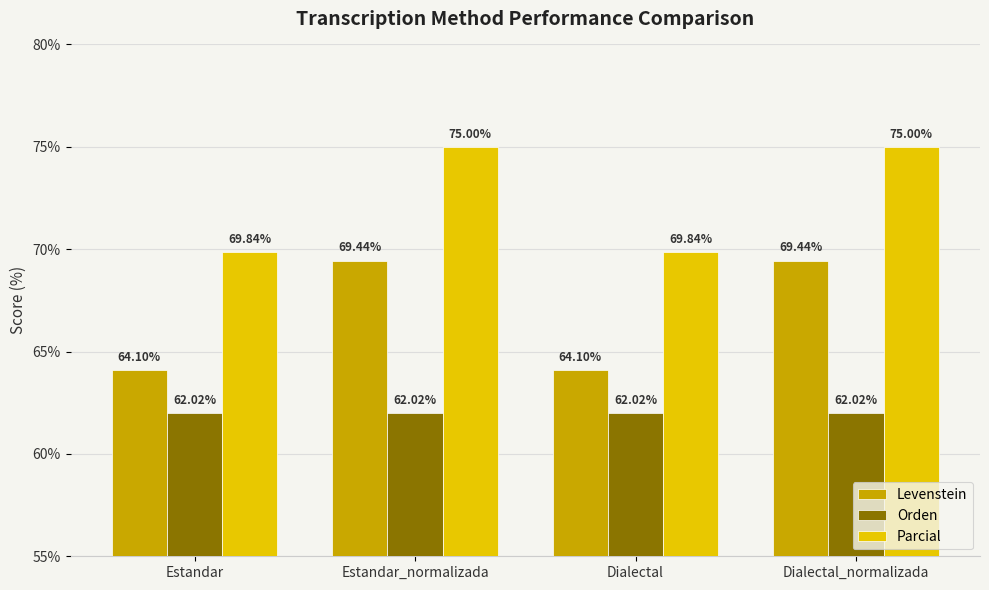

What are all the series names shown in the legend?

Levenstein, Orden, Parcial